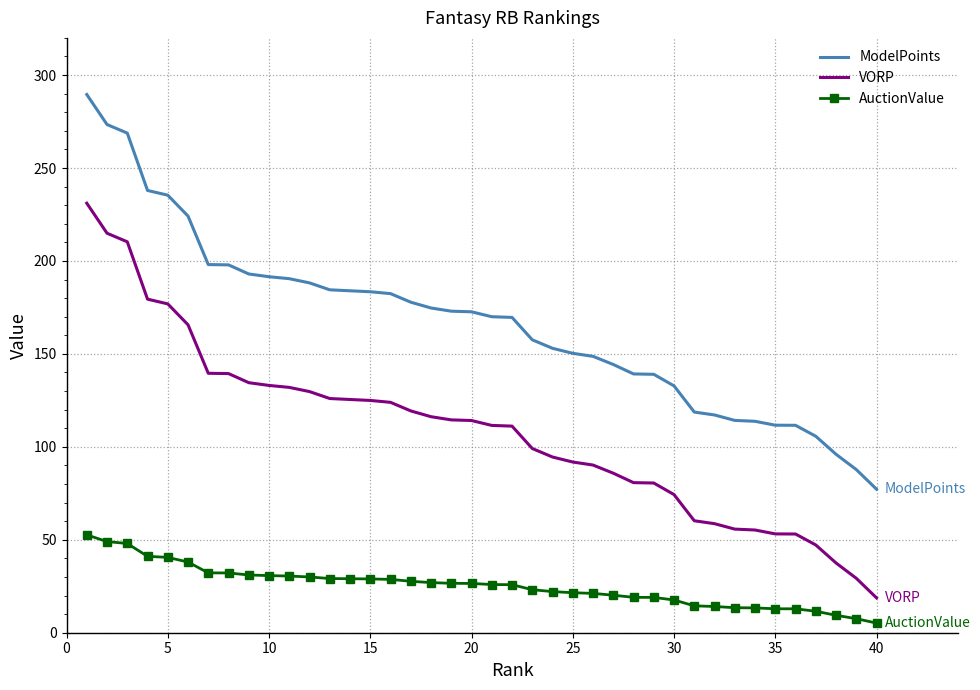

Rank the series by their average value, from lowest to highest.

AuctionValue, VORP, ModelPoints